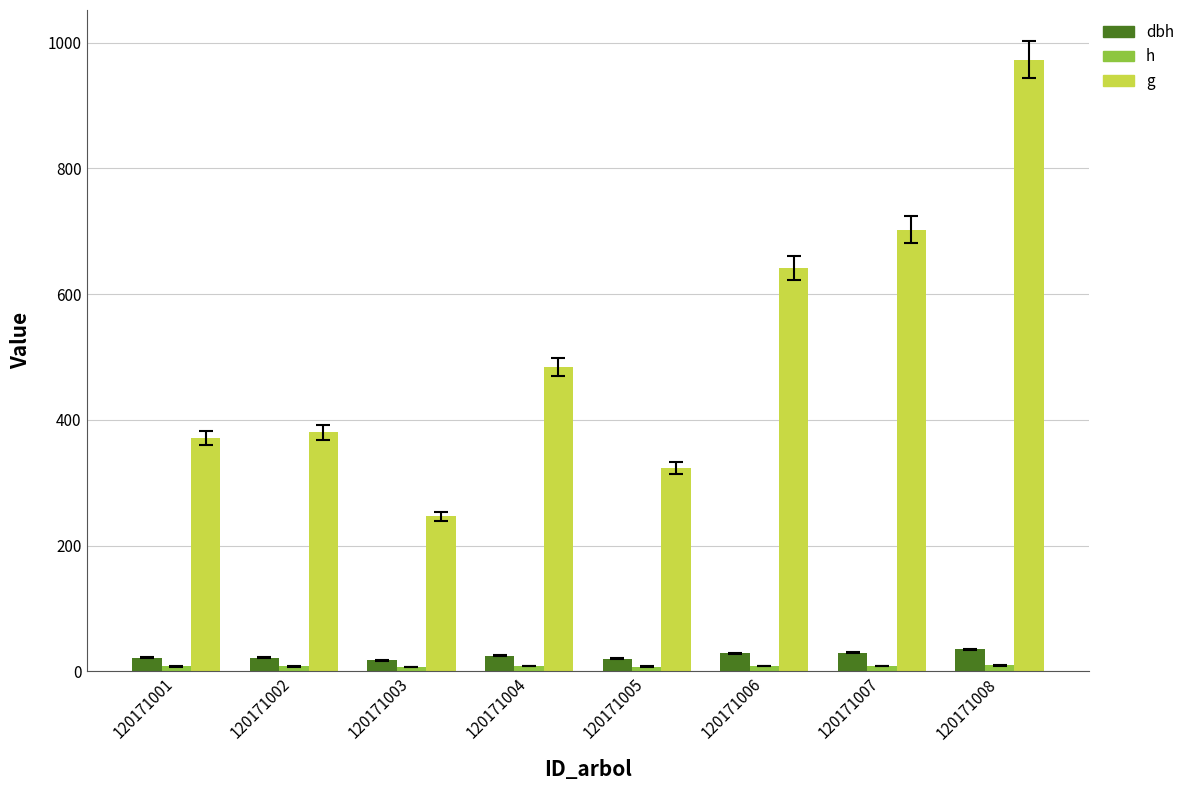

True or false: g has a value of 171.7 at 120171007.

False